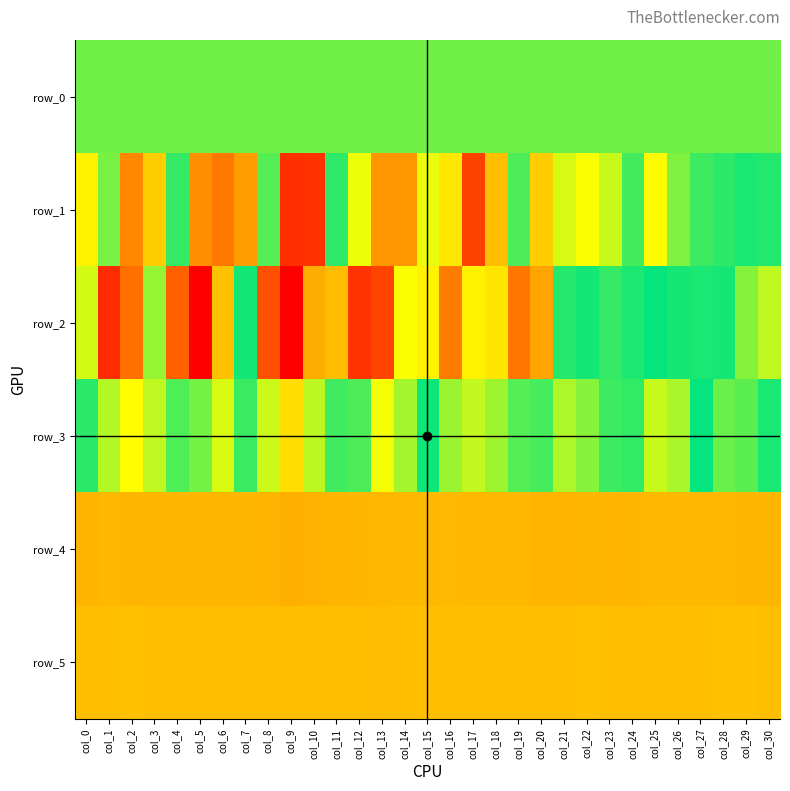

Rank the series at col_12 from lowest to highest value.

row_2, row_1, row_3, row_0, row_5, row_4